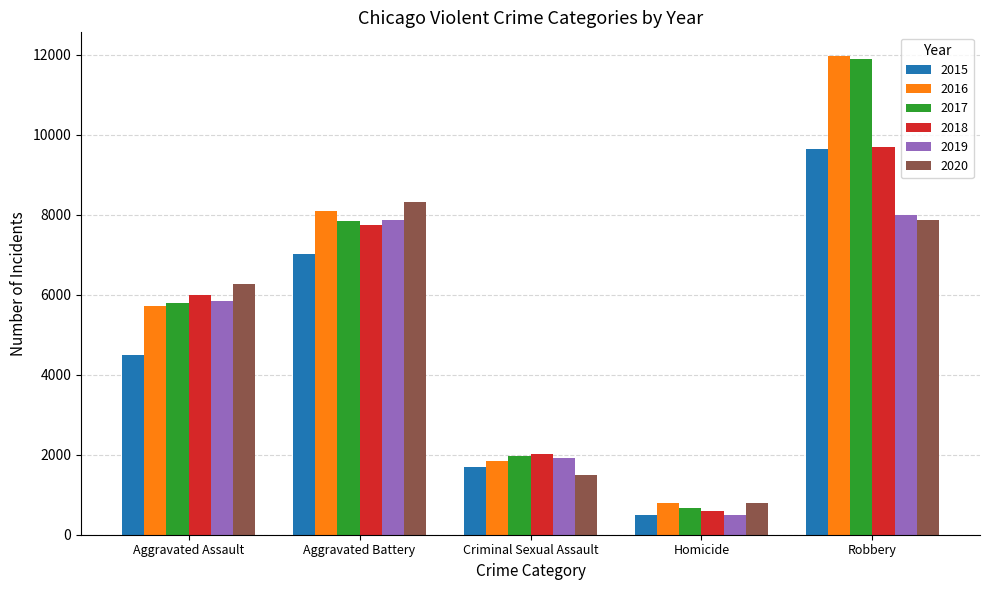

True or false: 2016 has a value of 2834 at Aggravated Battery.

False